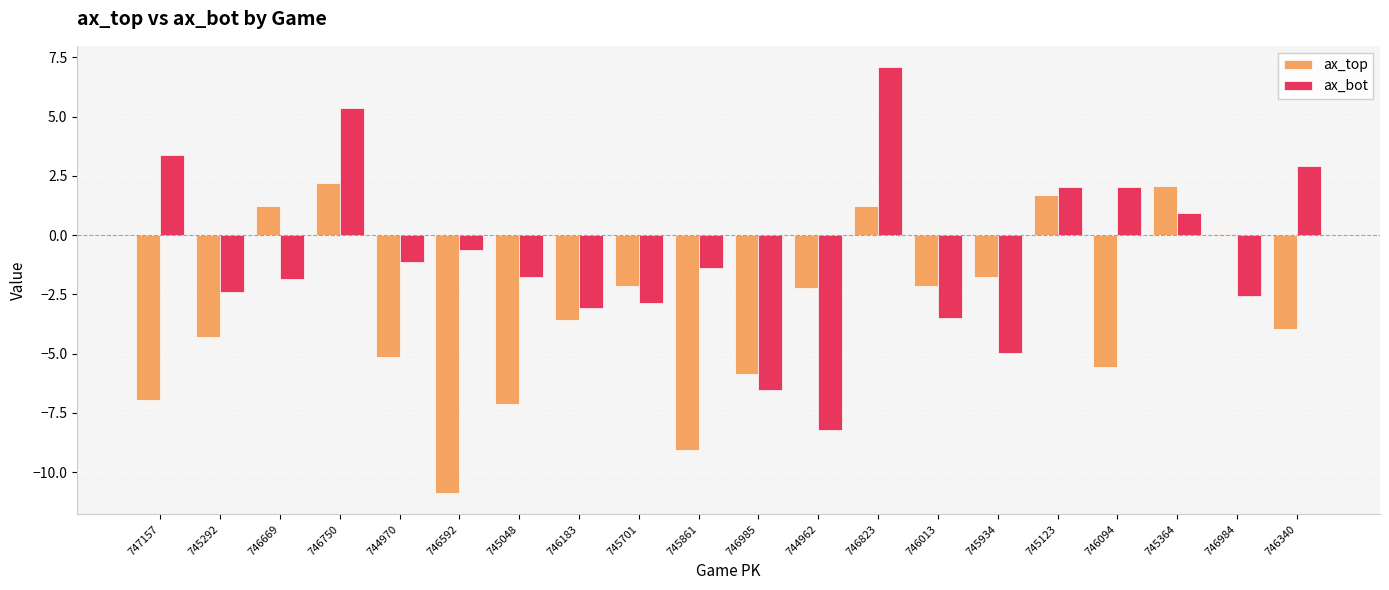

How many categories are shown in the chart?

20